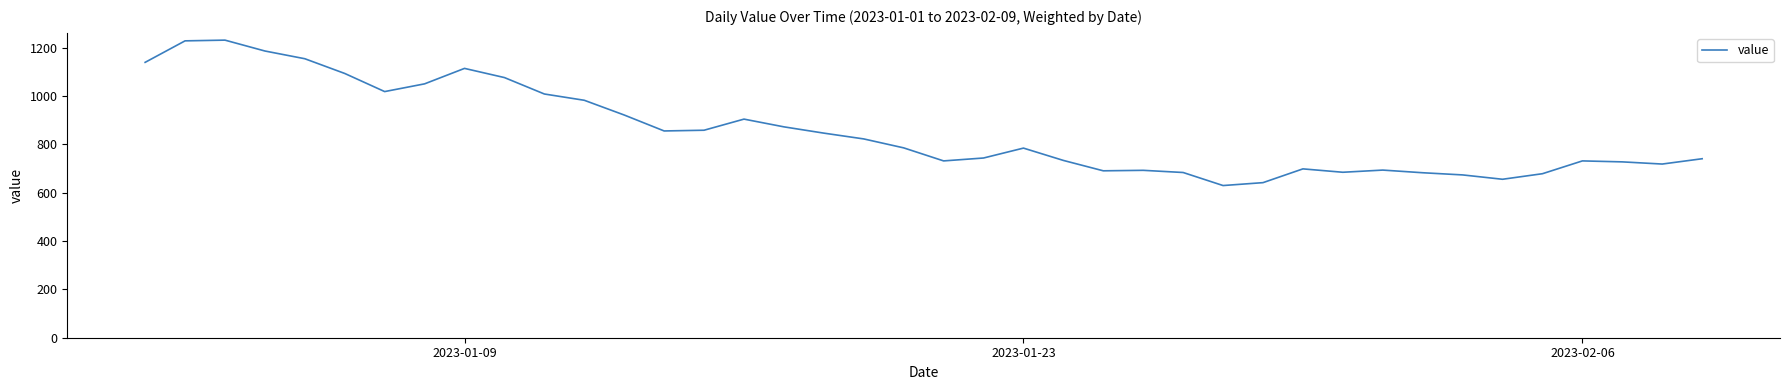

What is the smallest value displayed?

630